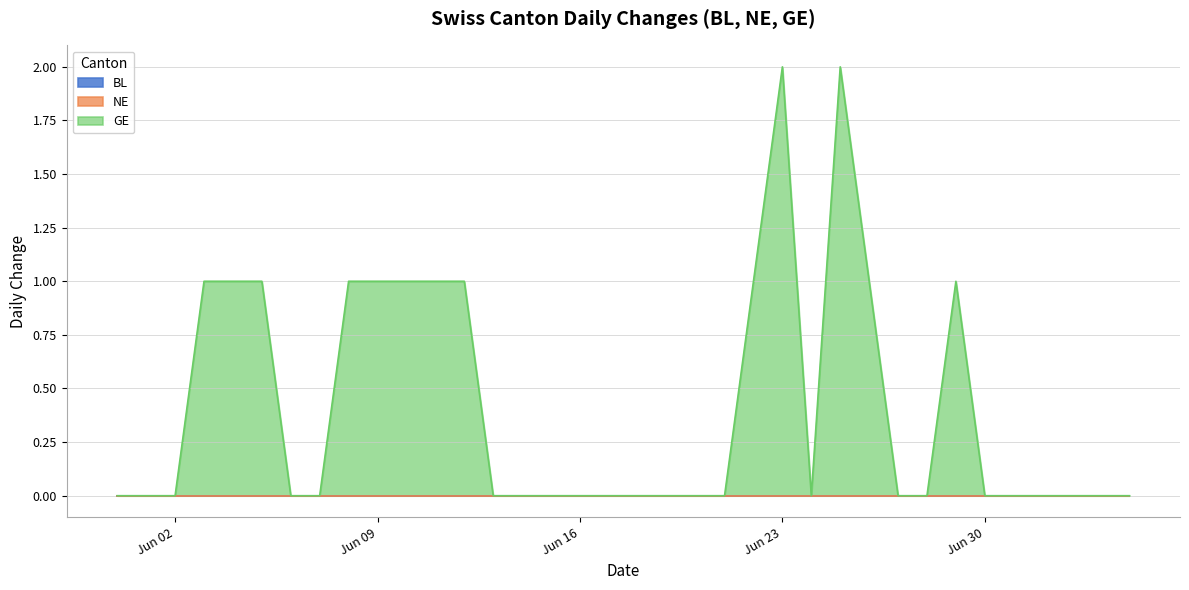

What is the label of the 21st point from the right?

2020-06-15